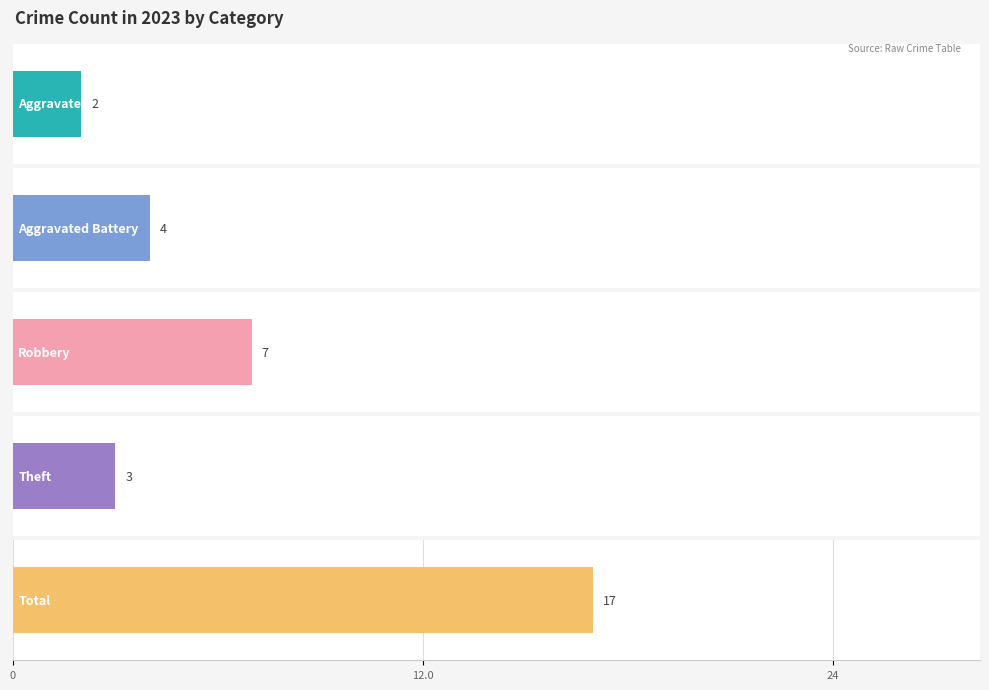

Which has a higher value, Theft or Total?

Total